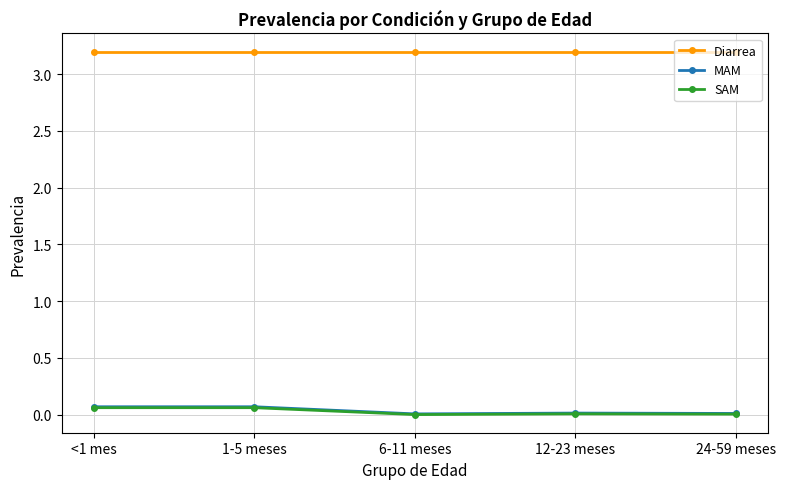

Count the number of data series in this chart.

3